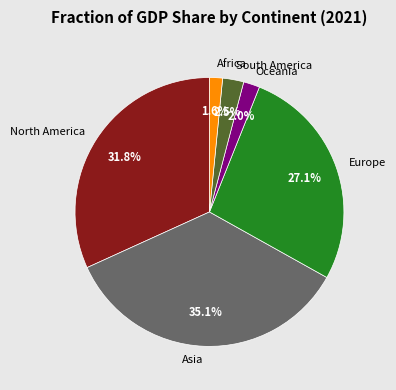

Which has a higher value, North America or Europe?

North America